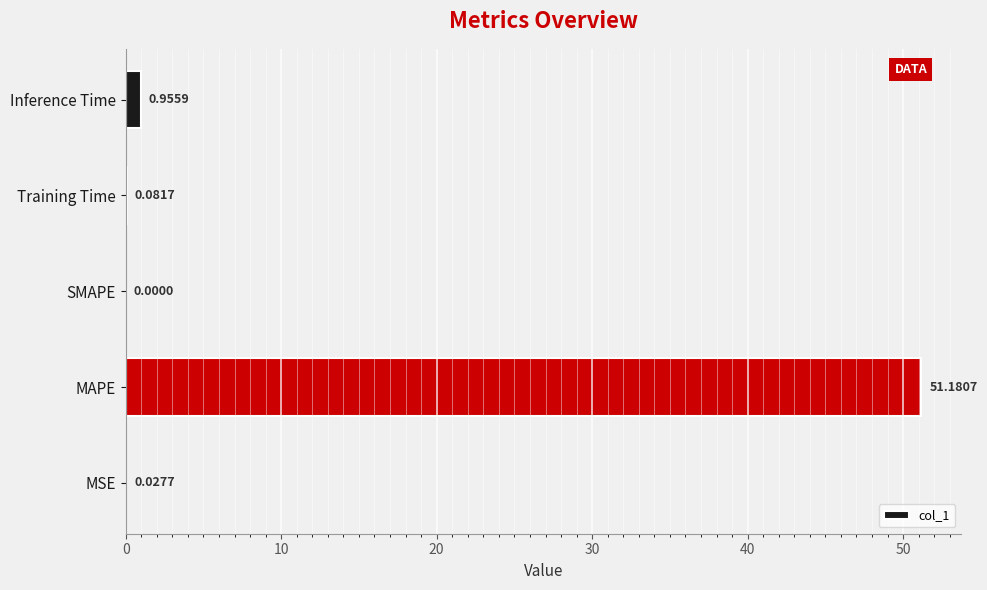

At which label is the value closest to 25?

Inference Time